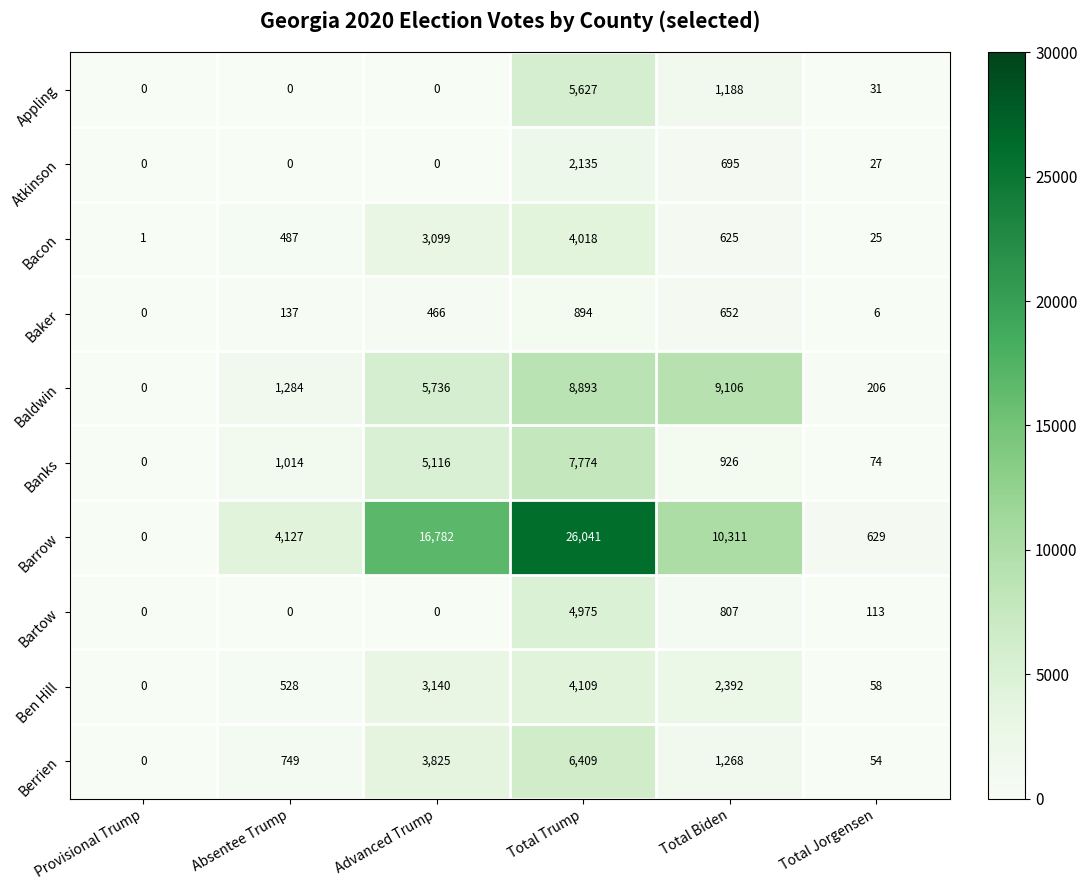

What is the difference between the highest and lowest values at Absentee Trump?

4127